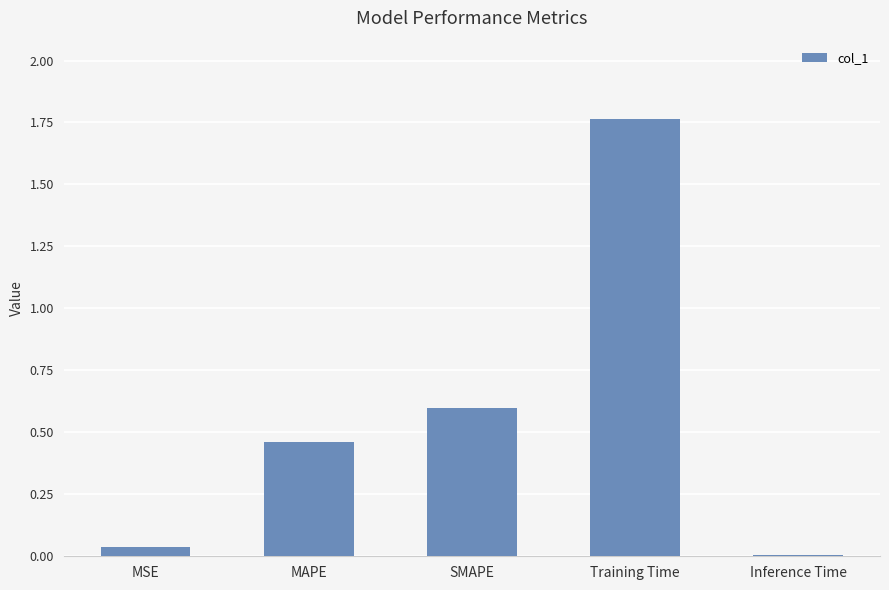

What is the sum of all values?

2.9